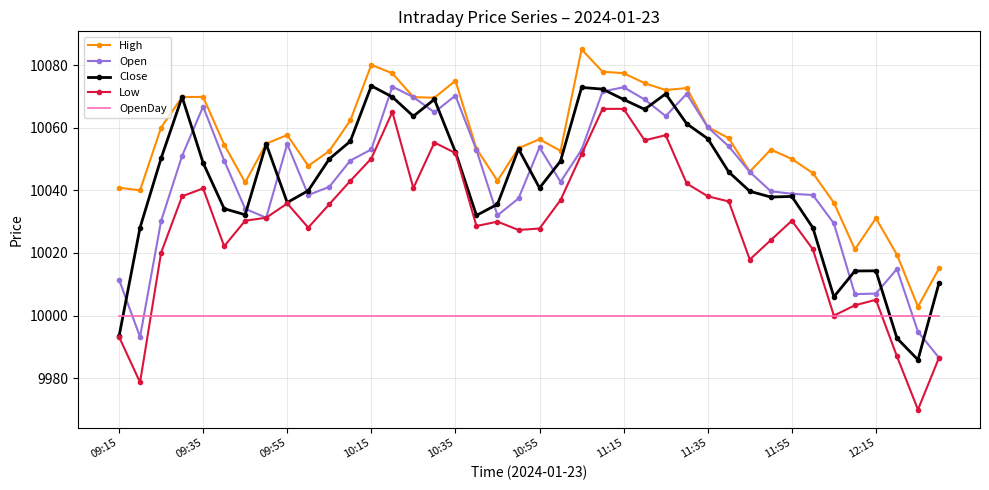

Which series has the largest range (max minus min)?

Low